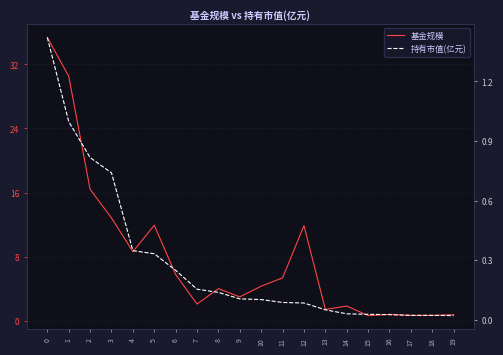

Which category has the lowest value across all series?

19